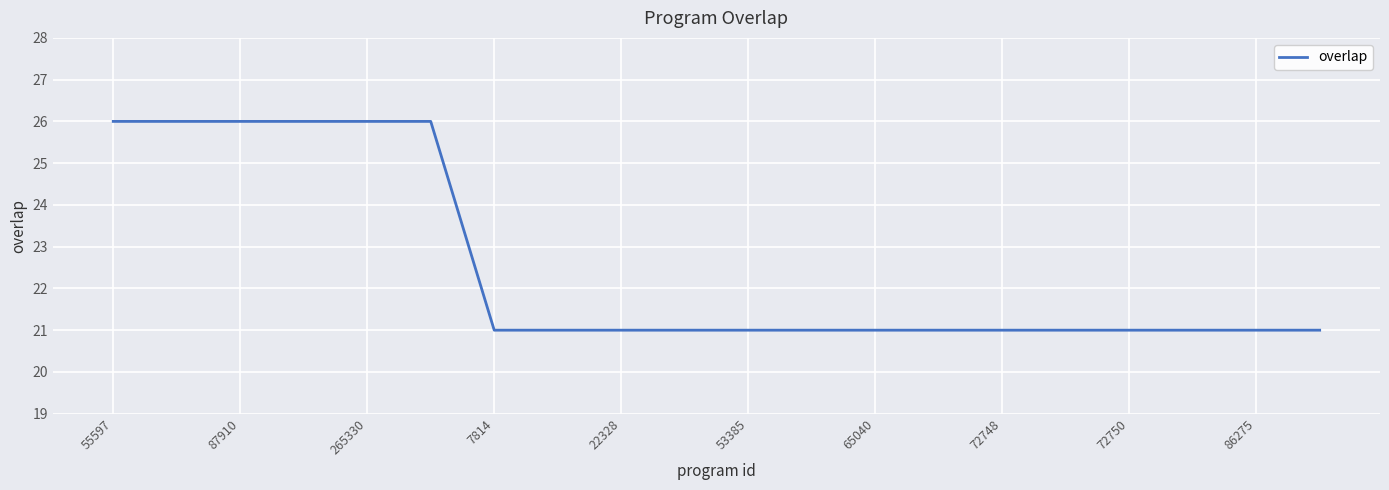

How many series are shown in this chart?

1